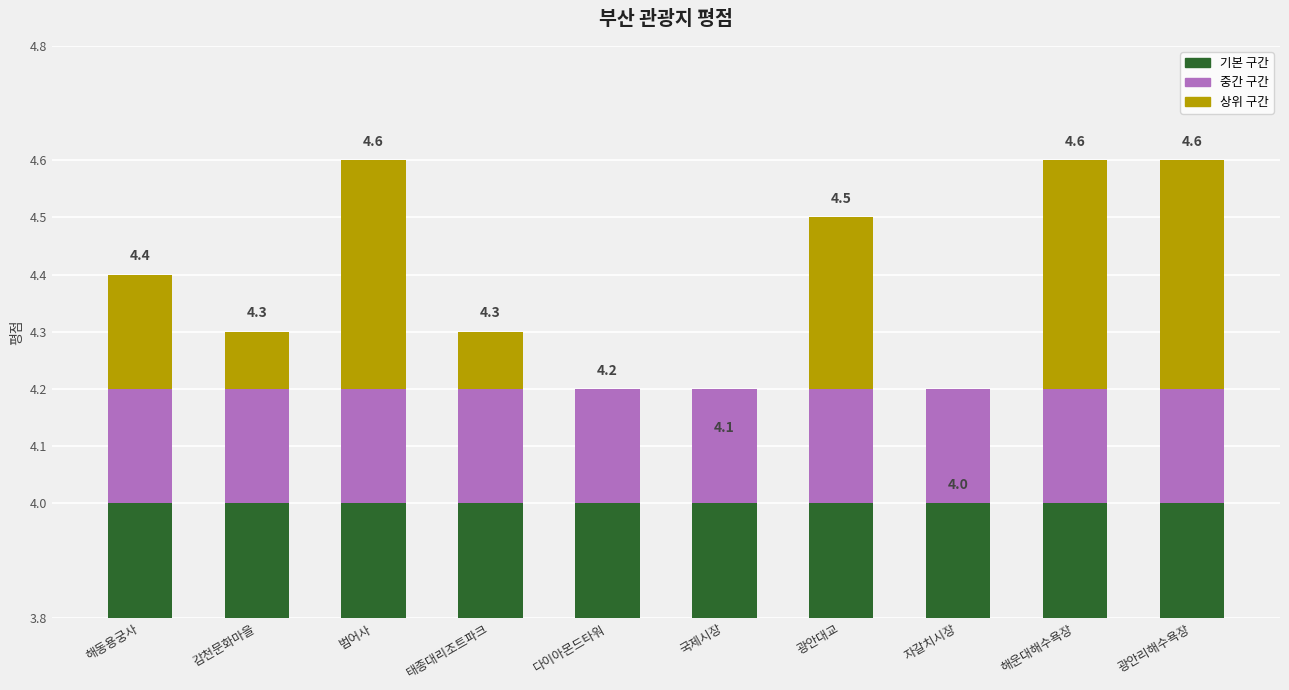

Which category has the highest value in the 기본 series?

해동용궁사